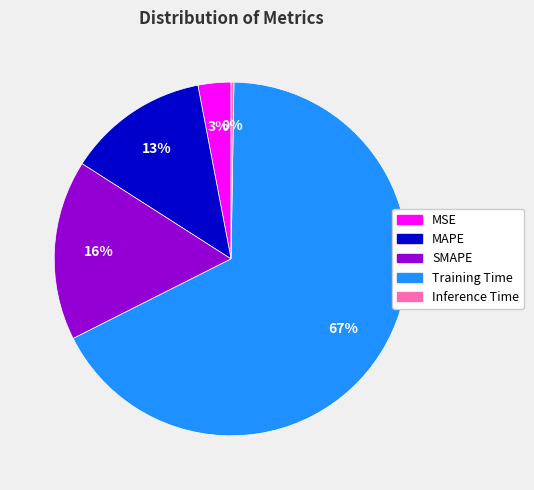

Combined, do MAPE and MSE account for over 50%?

No